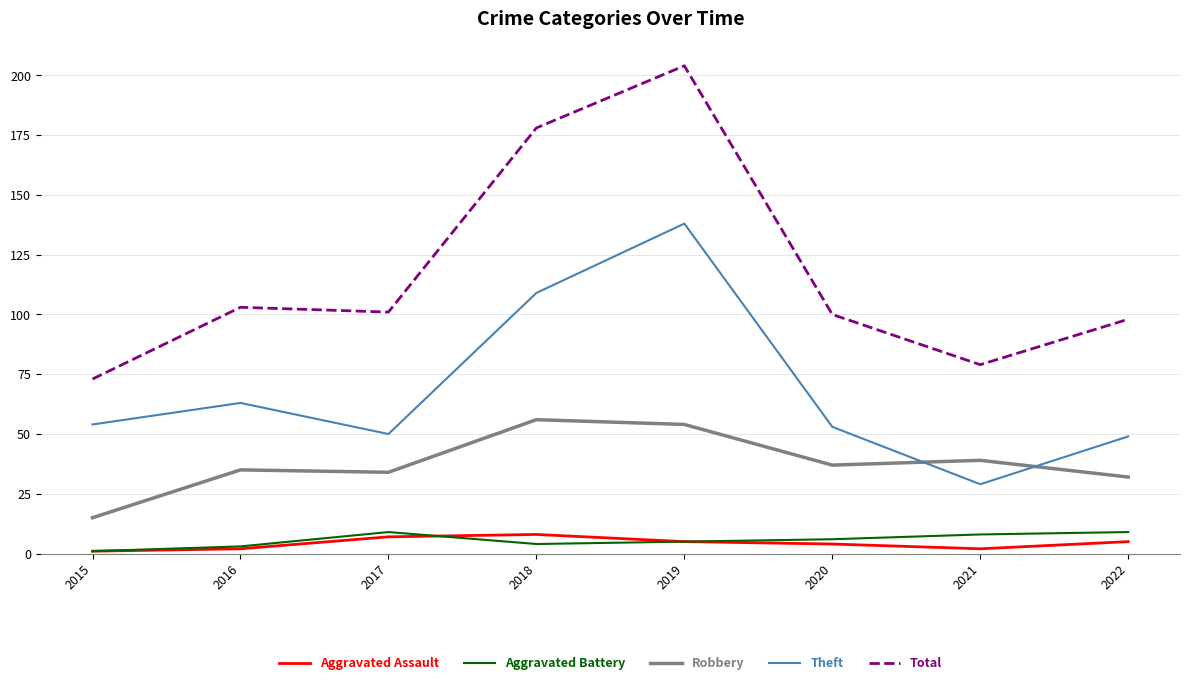

What is the average value of the Robbery series?

38